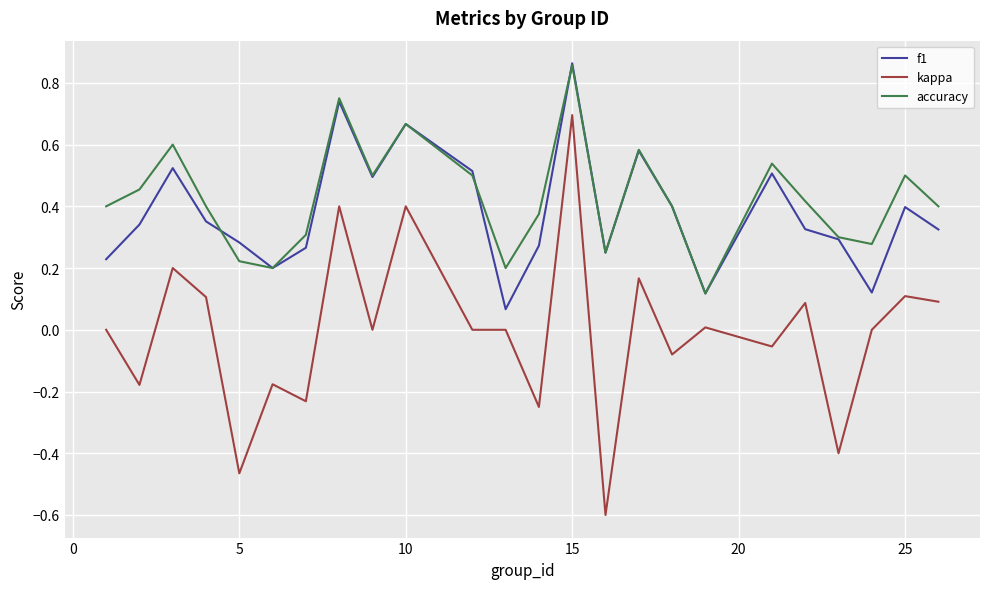

What is the smallest value displayed?

-0.6